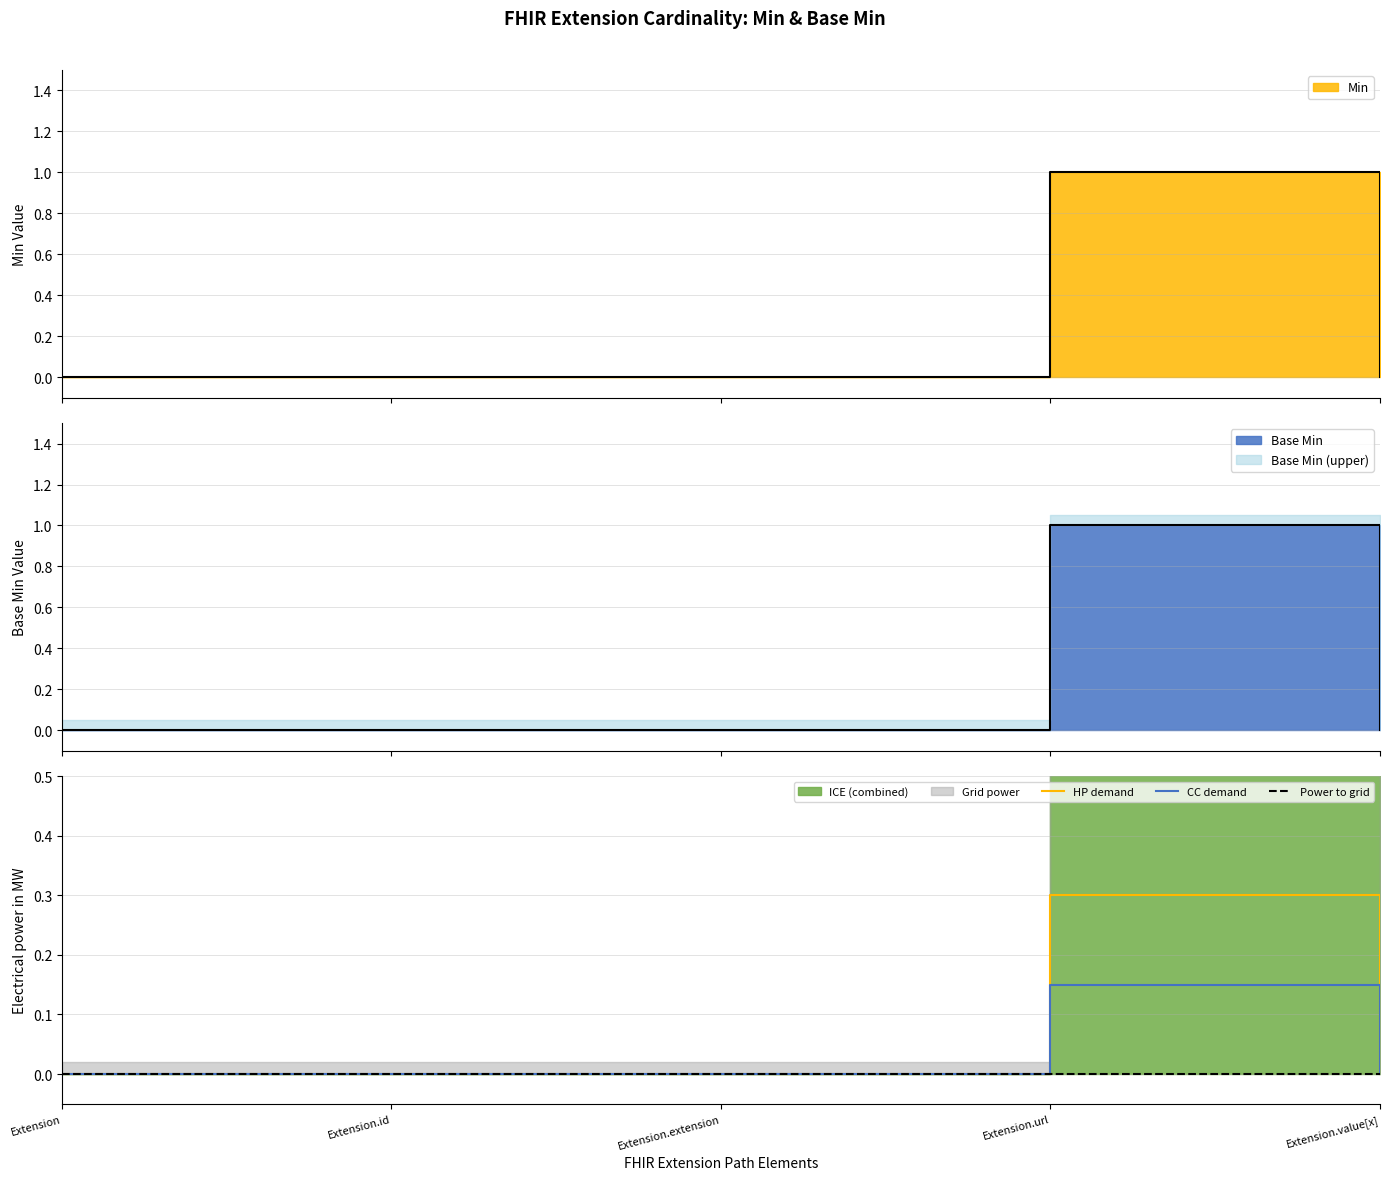

Where is Power to grid nearest to the value 0?

Extension